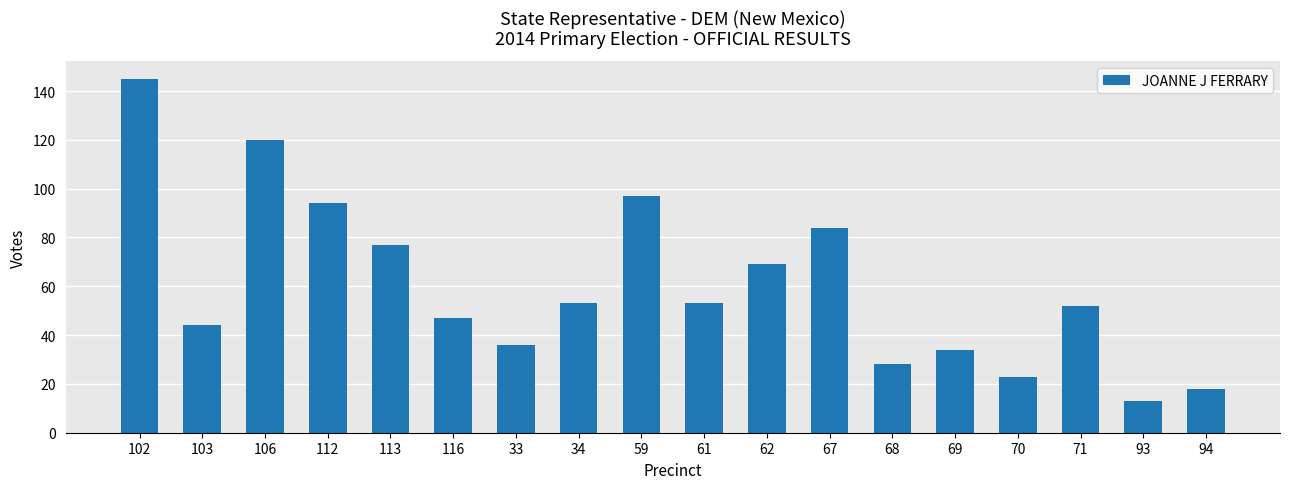

Approximately how many times larger is the value at 34 compared to 59?

0.5